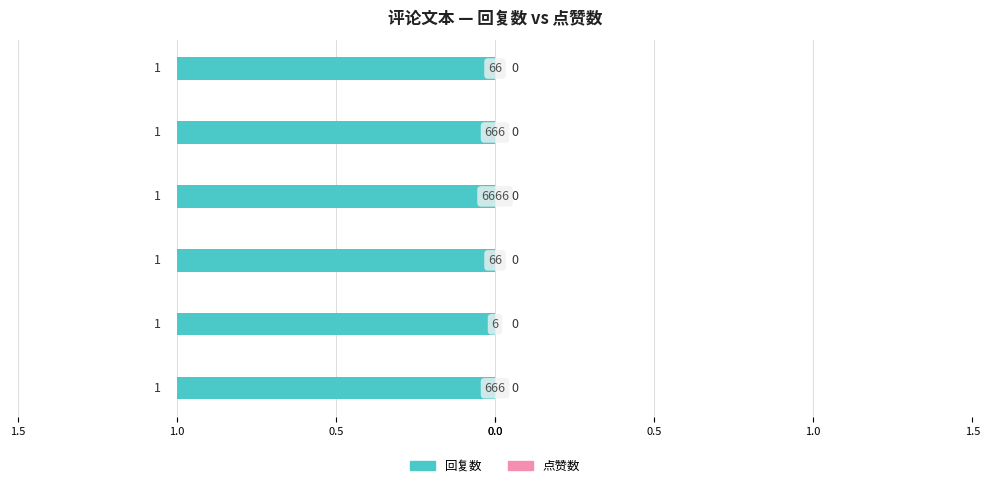

At which label does 点赞数 reach its minimum?

666